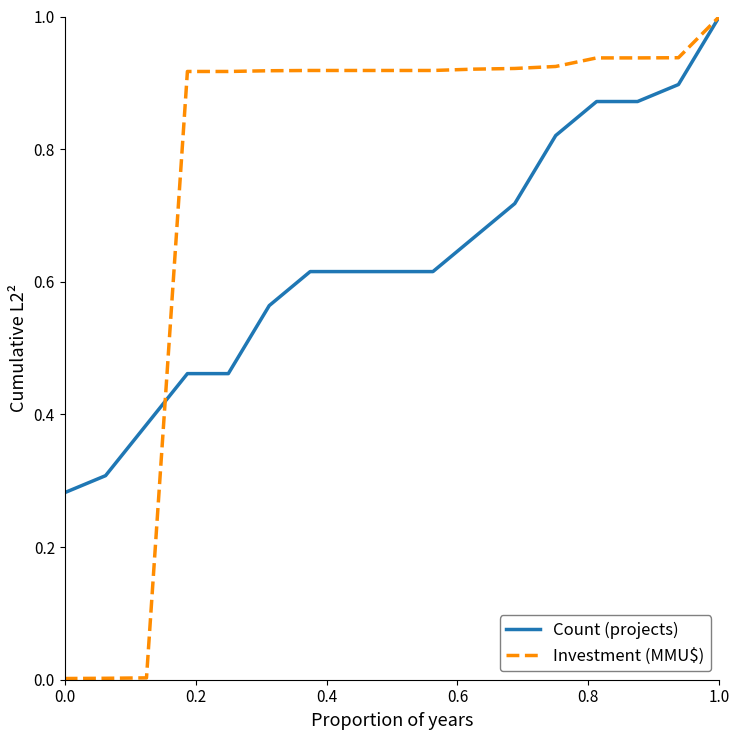

Count the Count (projects) values in the range 0 to 1.

17